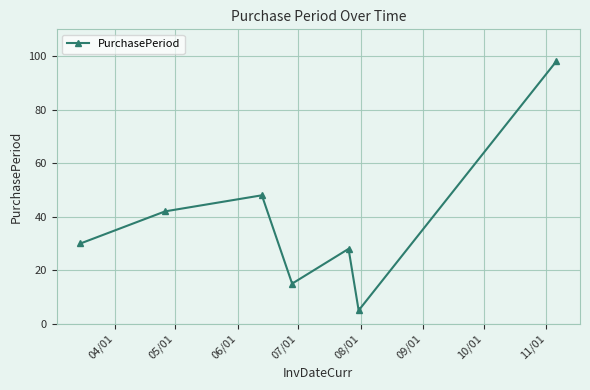

Reading left to right, transcribe all the data shown in this chart.

30	42	48	15	28	5	98